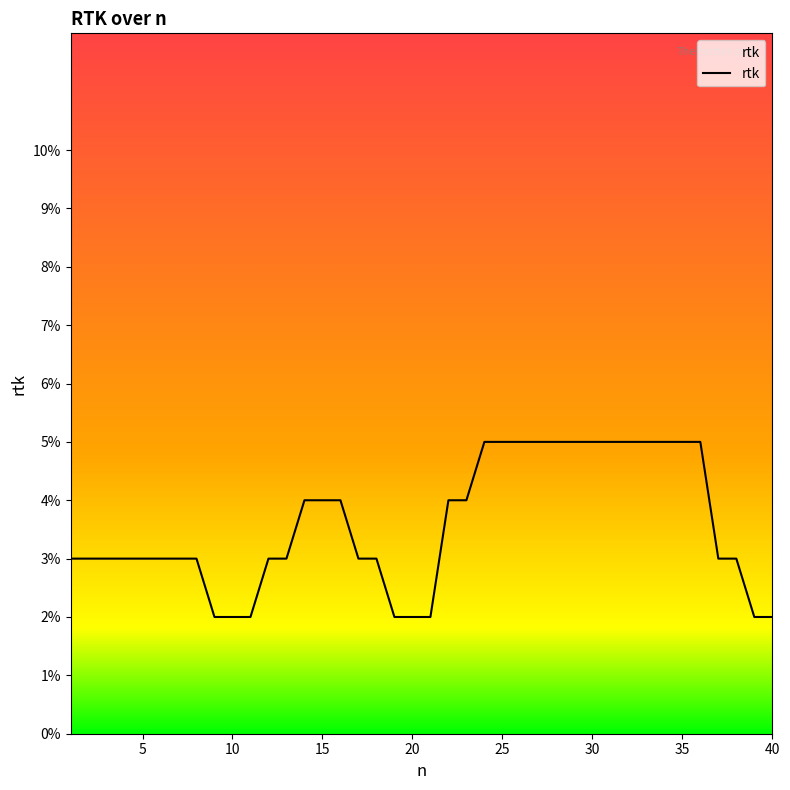

Does the chart display data point markers on the line(s)?

No